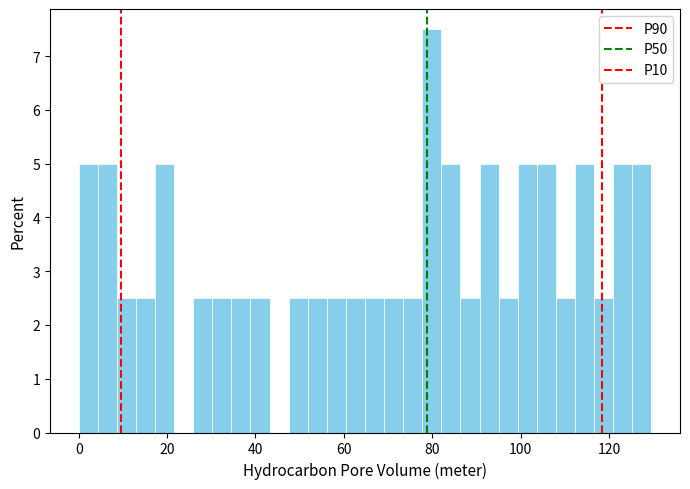

Read against the x-axis, roughly where is the centre of the tallest bar?

80